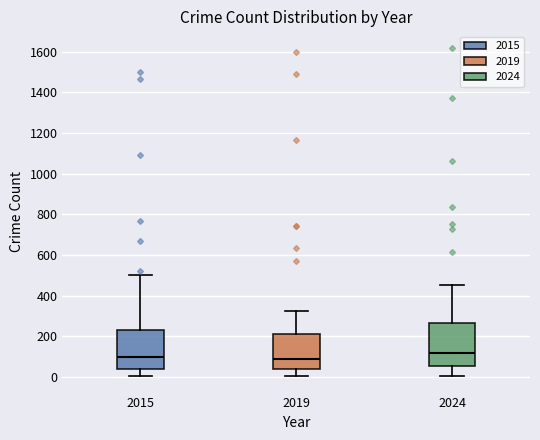

Reading left to right, transcribe this box plot: for each box, give where its median line is, the range the box spans, and where its two whiskers end, as read against the y-axis. The values are not printed on the chart, so give them approximately, as read against the axis.

2015: median 100, box 40 to 220, whiskers 0 to 500
2019: median 80, box 40 to 200, whiskers 0 to 320
2024: median 120, box 60 to 260, whiskers 0 to 460